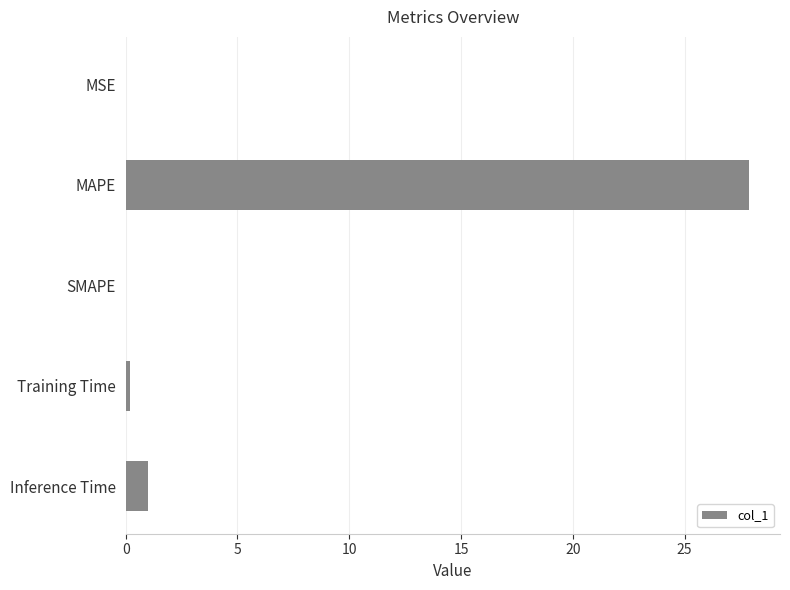

What is the greatest value displayed?

27.9